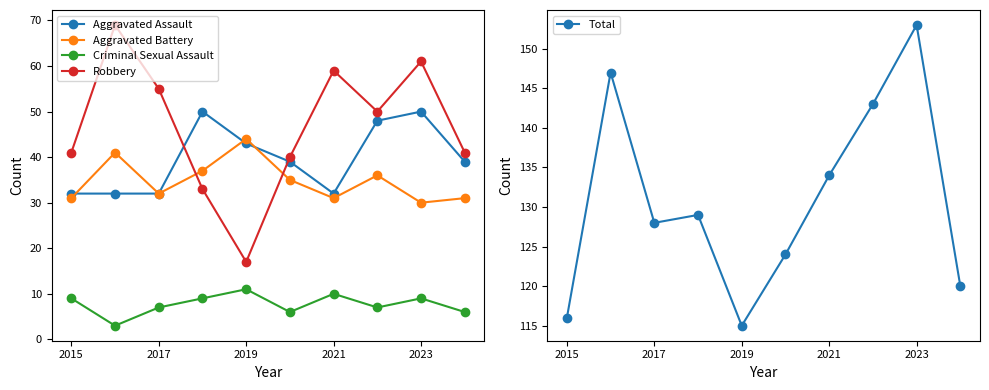

What is the approximate value of Criminal Sexual Assault at 2019?

11